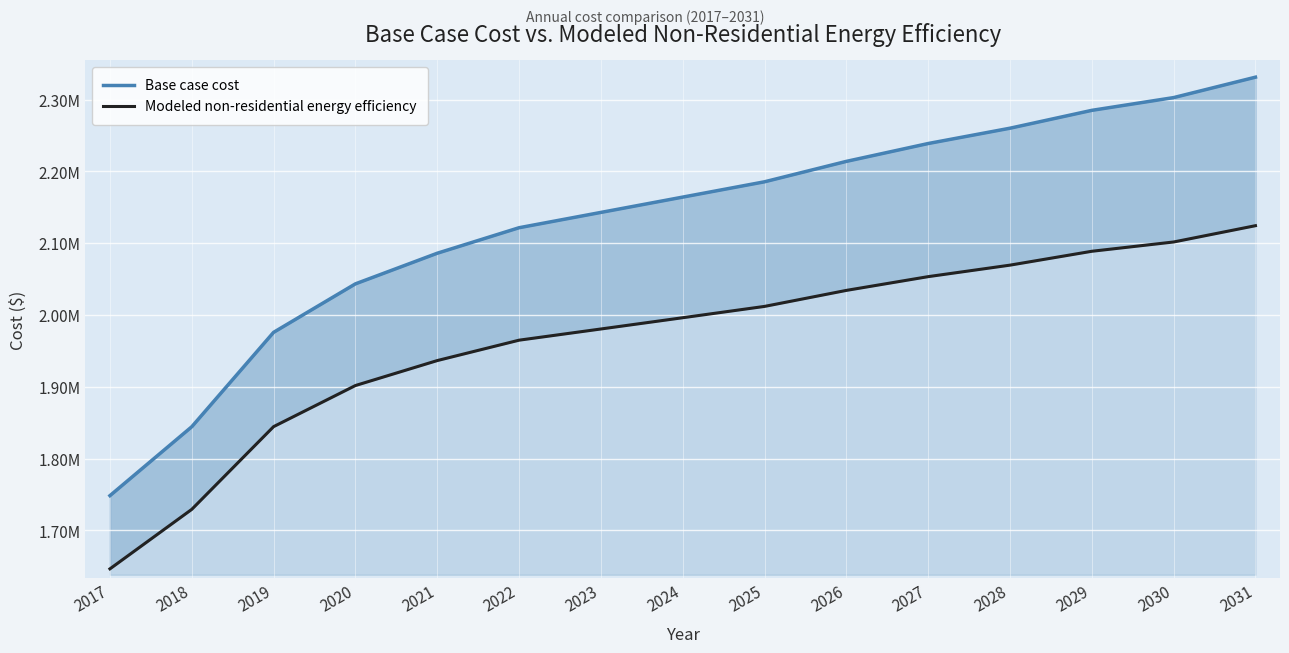

At which label is Modeled non-residential energy efficiency closest to 1885362?

2020